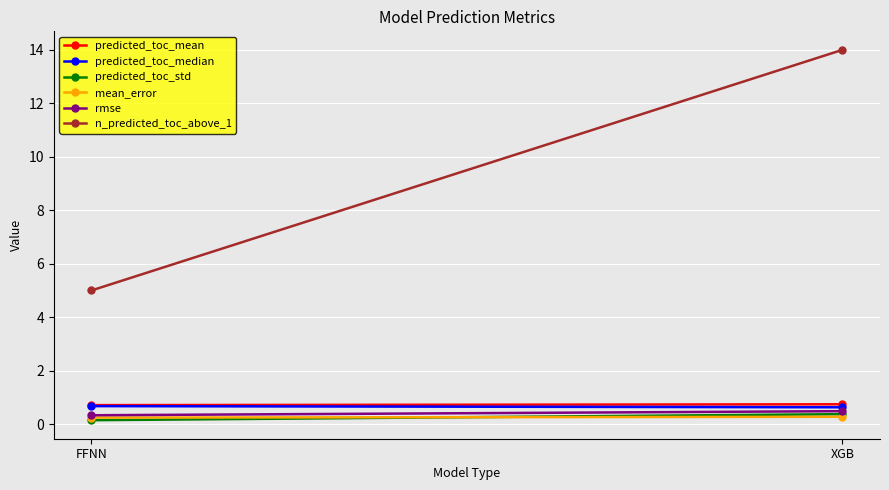

Reading left to right, transcribe all the data shown in this chart.

predicted_toc_mean: FFNN=0.7	XGB=0.7
predicted_toc_median: FFNN=0.7	XGB=0.6
predicted_toc_std: FFNN=0.1	XGB=0.4
mean_error: FFNN=0.2	XGB=0.3
rmse: FFNN=0.3	XGB=0.5
n_predicted_toc_above_1: FFNN=5.0	XGB=14.0